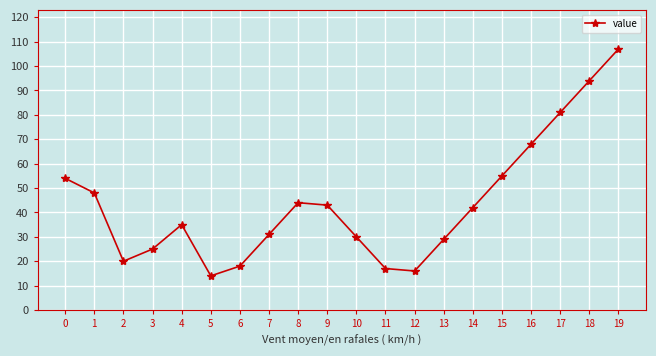

The chart shows a value of 29 at 13. True or false?

True